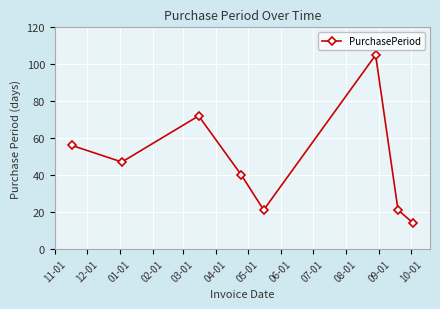

How many points are higher than both their immediate neighbors (excluding endpoints)?

2